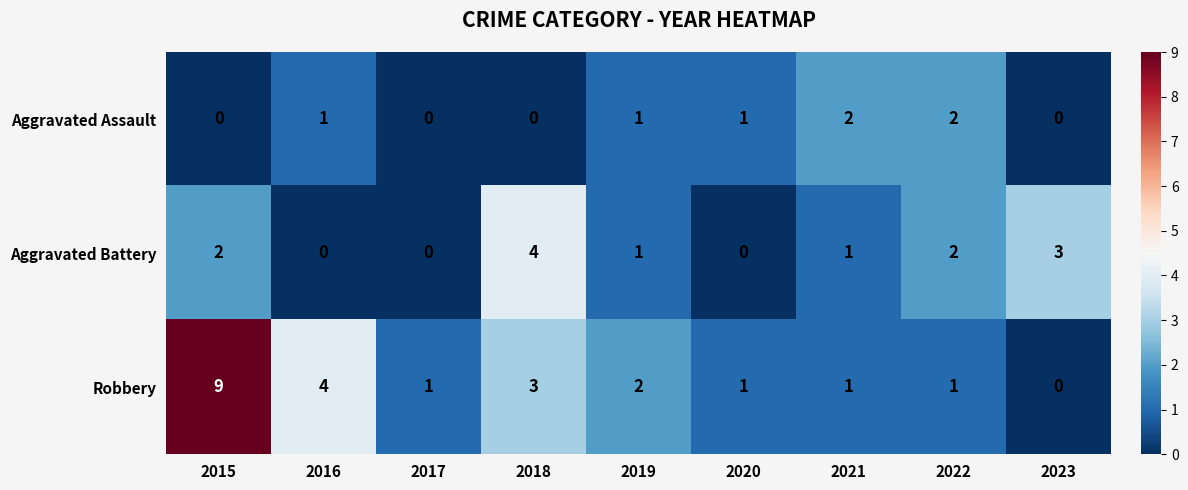

What is the total value across all series at 2019?

4